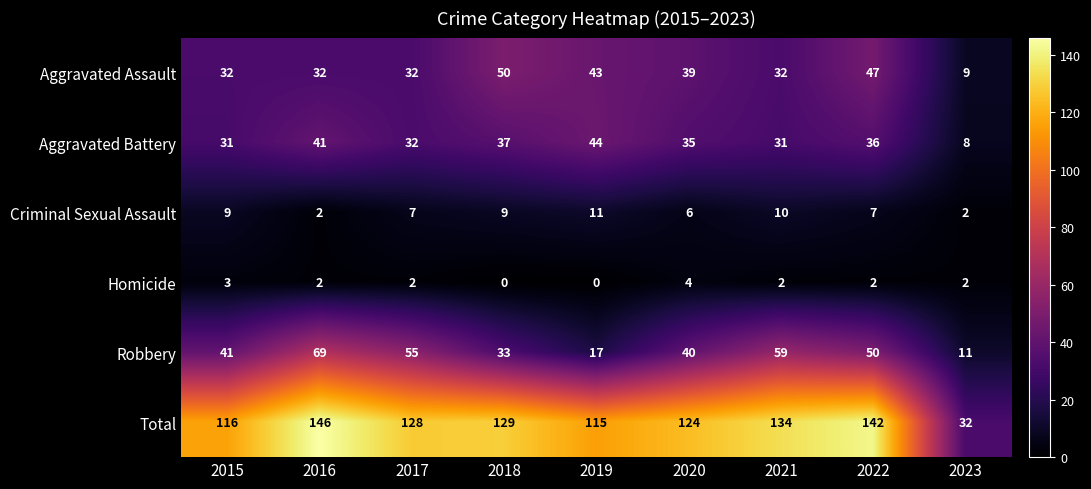

Which series has the widest spread of values?

Total